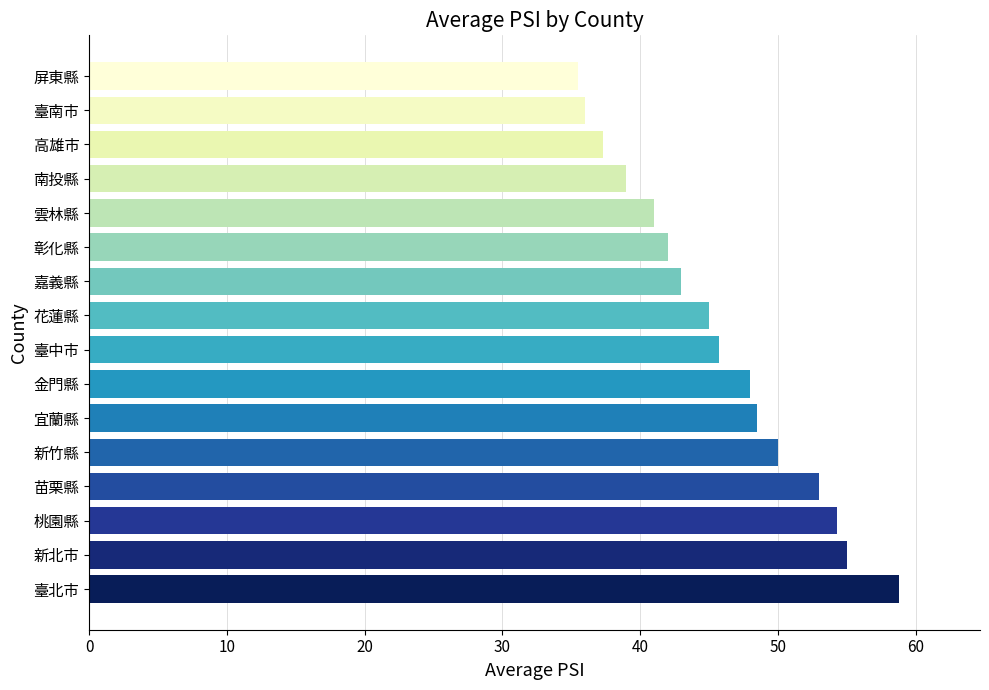

What is the change in value from 臺北市 to 宜蘭縣?

-10.3